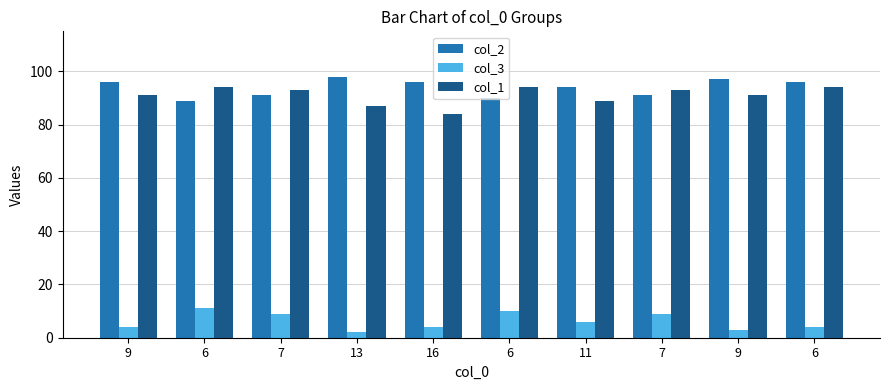

Where is col_2 nearest to the value 93?

11